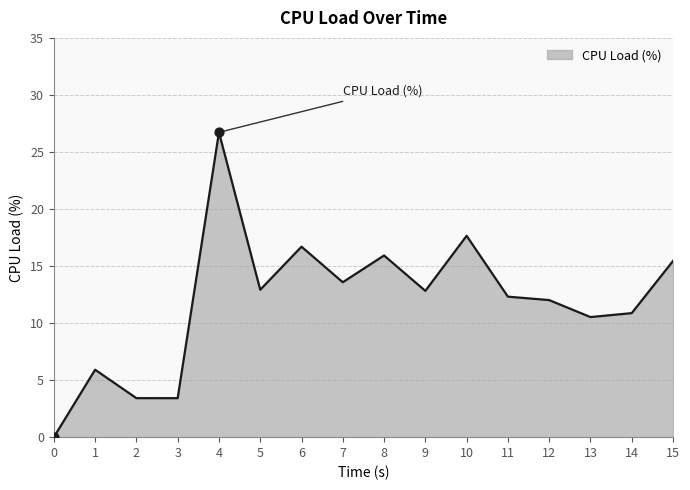

What is the change in value from 0 to 6?

+16.7